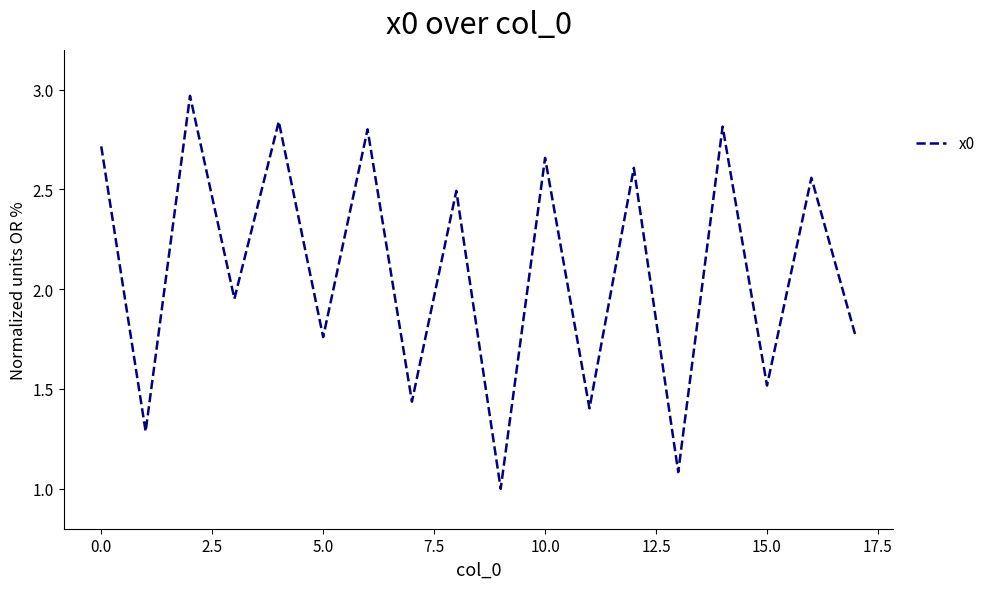

How many interior local peaks (higher than both neighbors) does the data have?

8